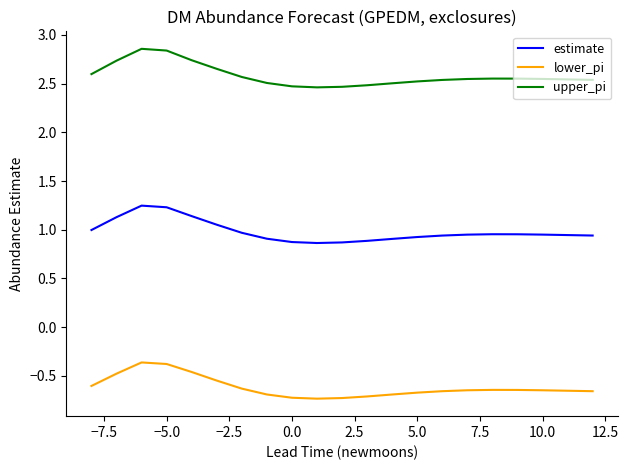

True or false: lower_pi and estimate intersect in this chart.

False